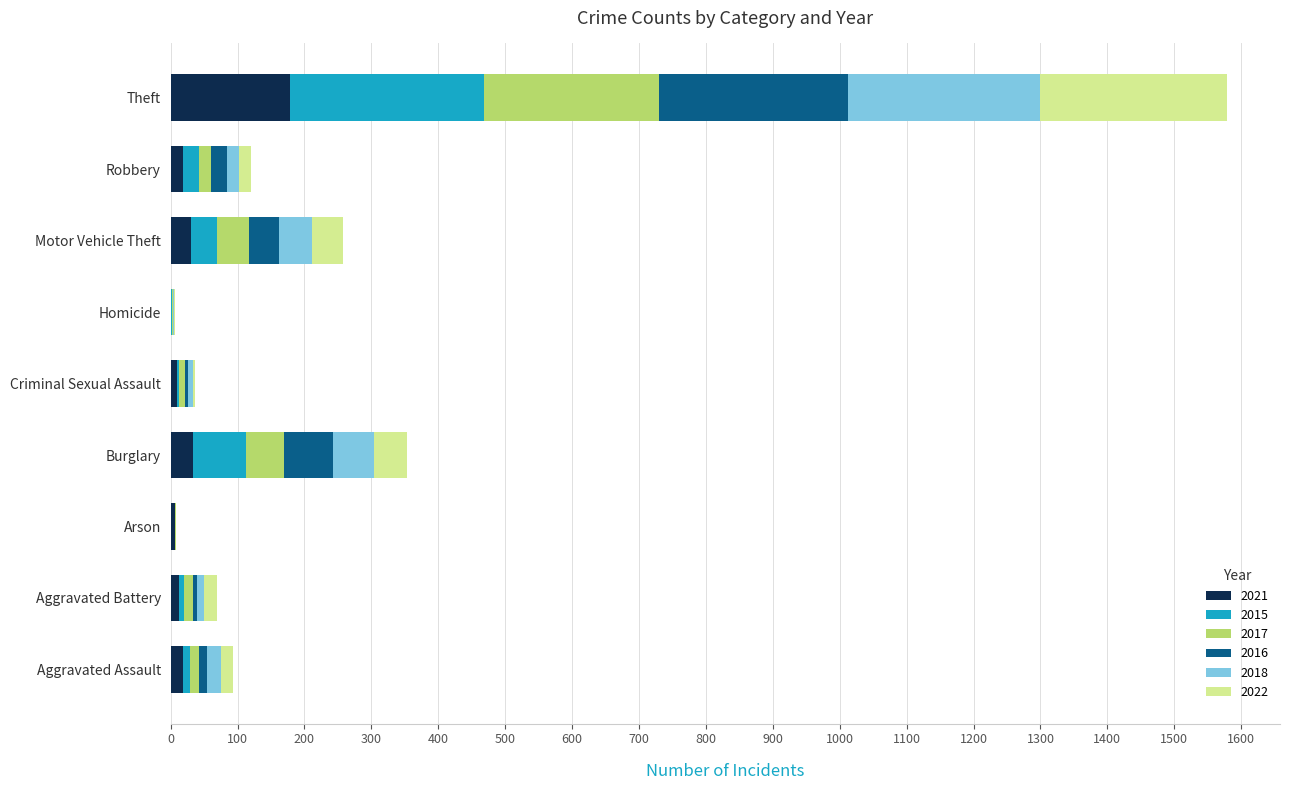

At which category is the sum across all series the highest?

Theft